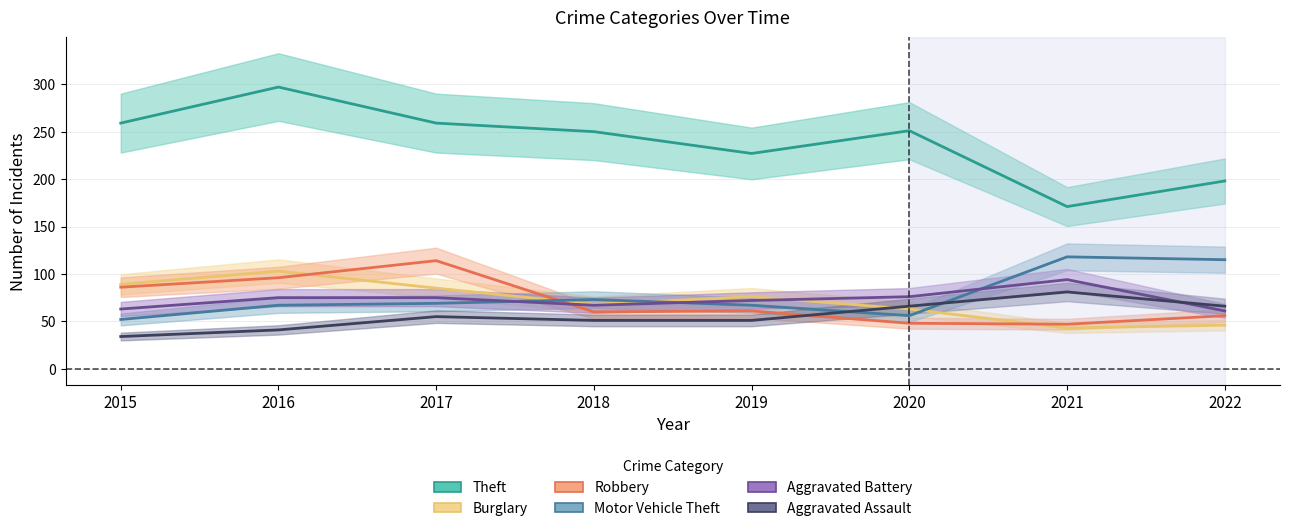

True or false: Theft and Motor Vehicle Theft cross at least once.

False